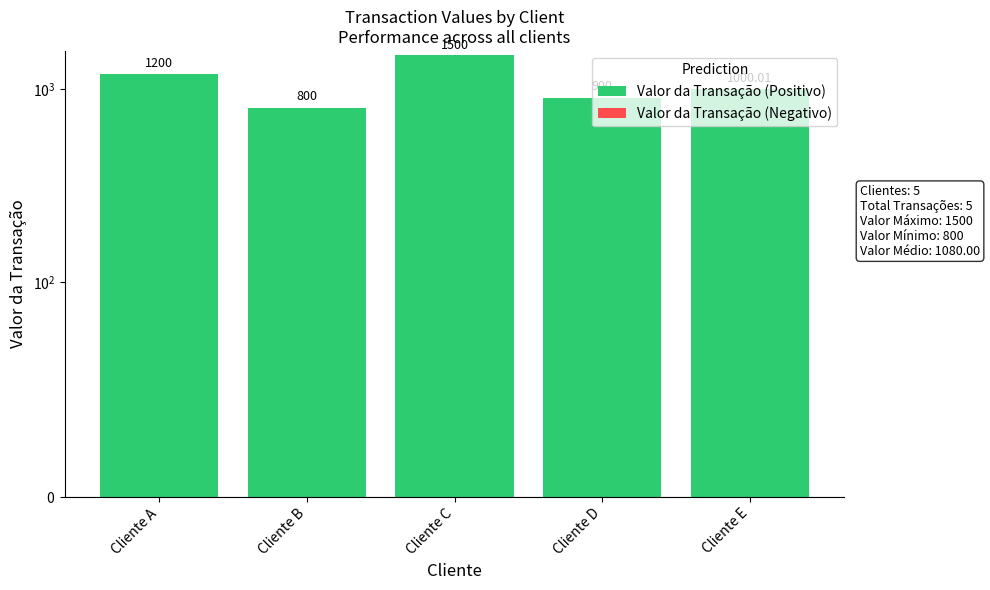

Rank the series by their maximum value, from highest to lowest.

Valor da Transação (Positivo), Valor da Transação (Negativo)